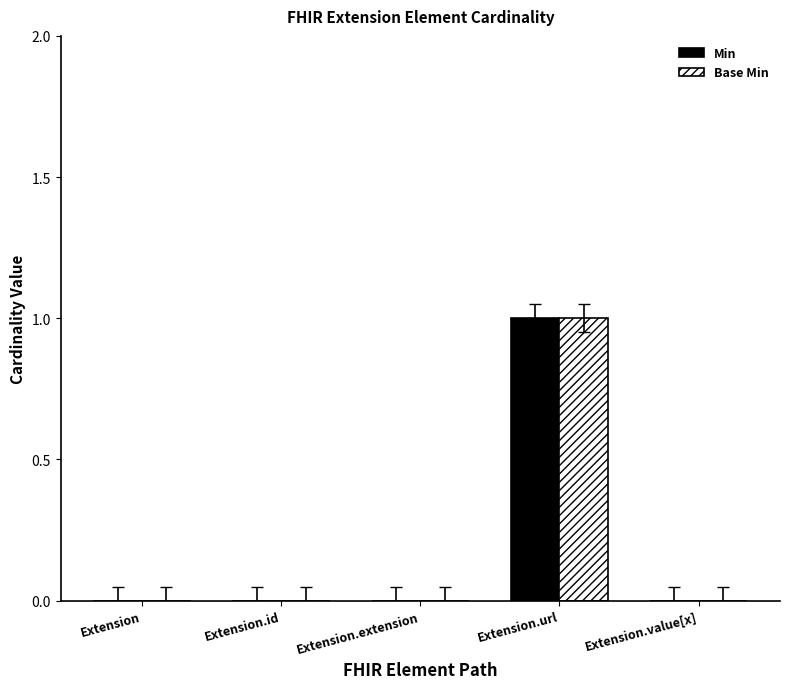

At which category is the sum across all series the highest?

Extension.url